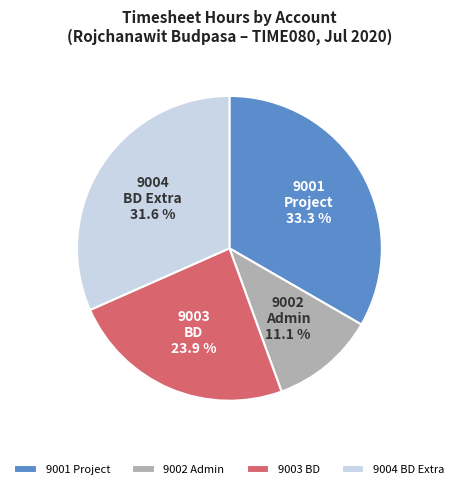

Approximately how many times larger is the value at 9003 BD compared to 9001 Project?

0.7